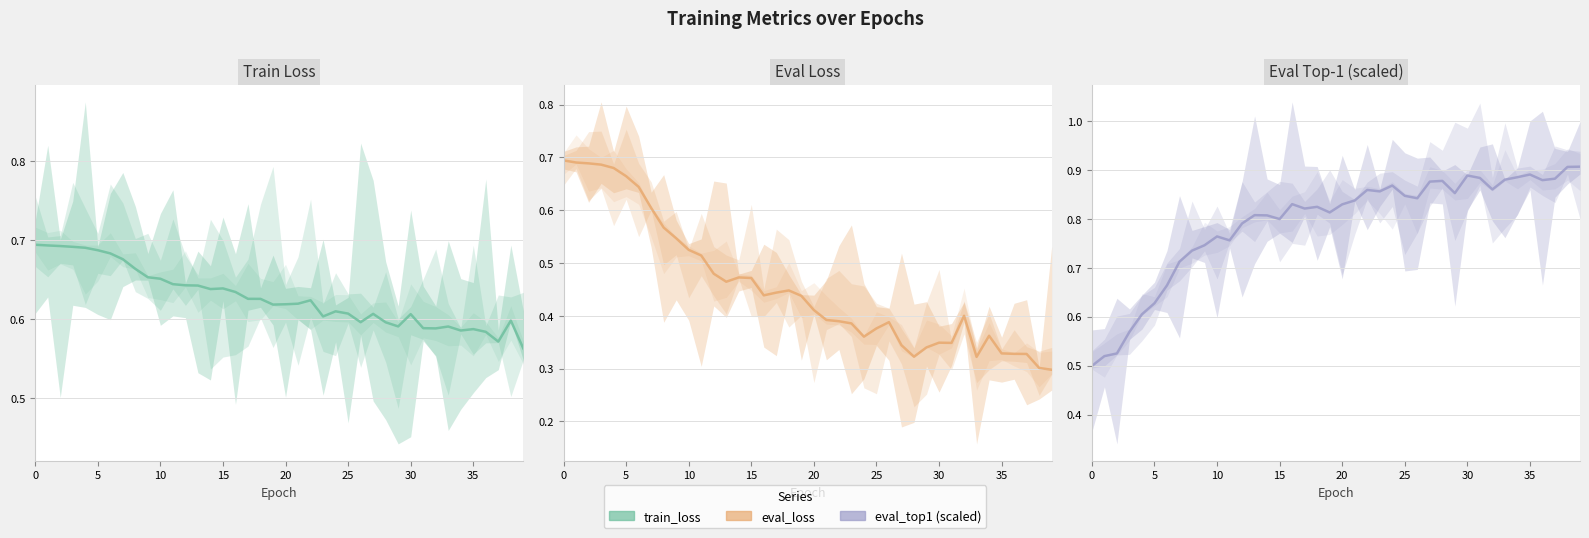

How many times do Eval Loss and Train Loss cross each other?

1